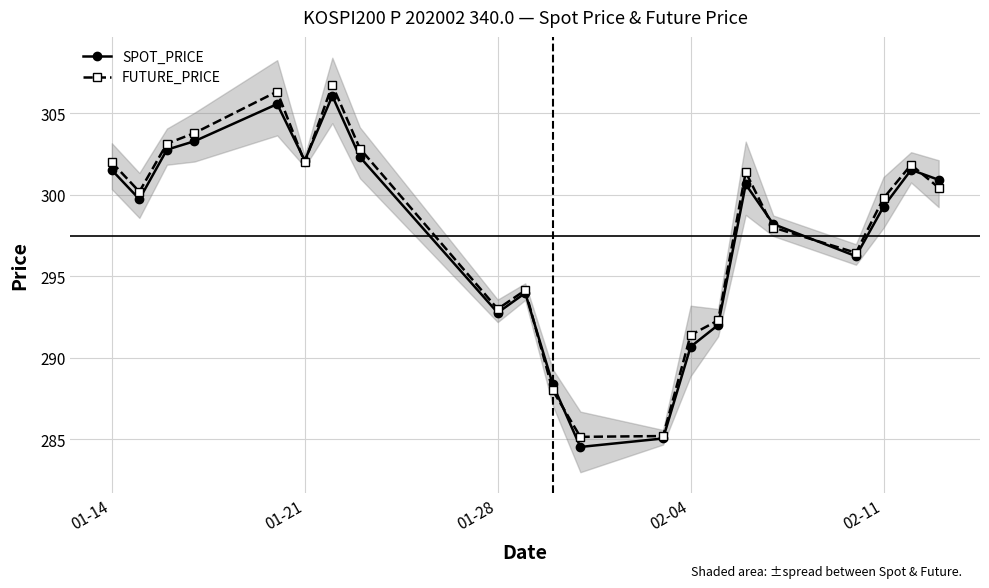

Reading left to right, transcribe all the data shown in this chart.

SPOT_PRICE: 301.5	299.7	302.8	303.3	305.6	302.1	306.1	302.3	292.8	294.0	288.4	284.5	285.1	290.7	292.0	300.6	298.2	296.2	299.3	301.5	300.9
FUTURE_PRICE: 302.0	300.2	303.1	303.8	306.4	302.0	306.8	302.9	293.0	294.1	288.0	285.1	285.2	291.4	292.3	301.4	298.0	296.4	299.8	301.9	300.4